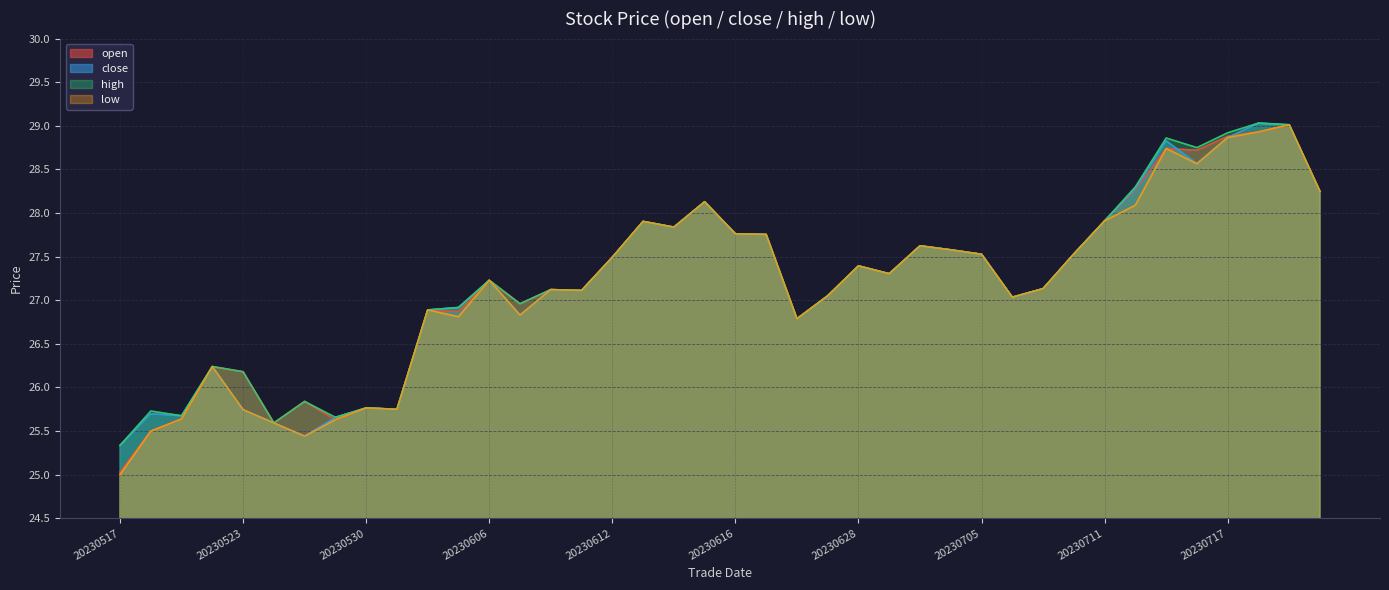

True or false: high and close cross at least once.

False